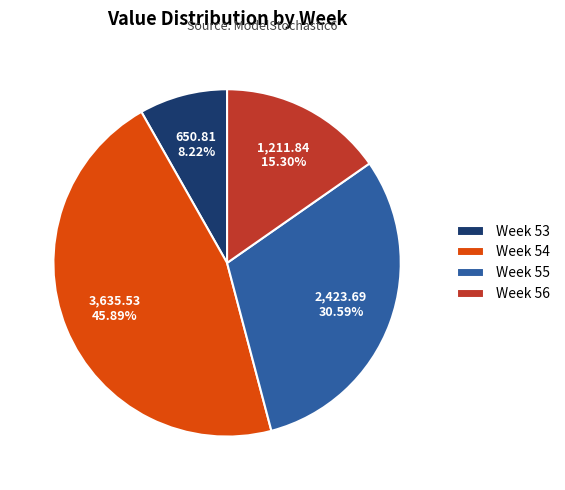

What is the smallest slice in the pie chart?

Week 53